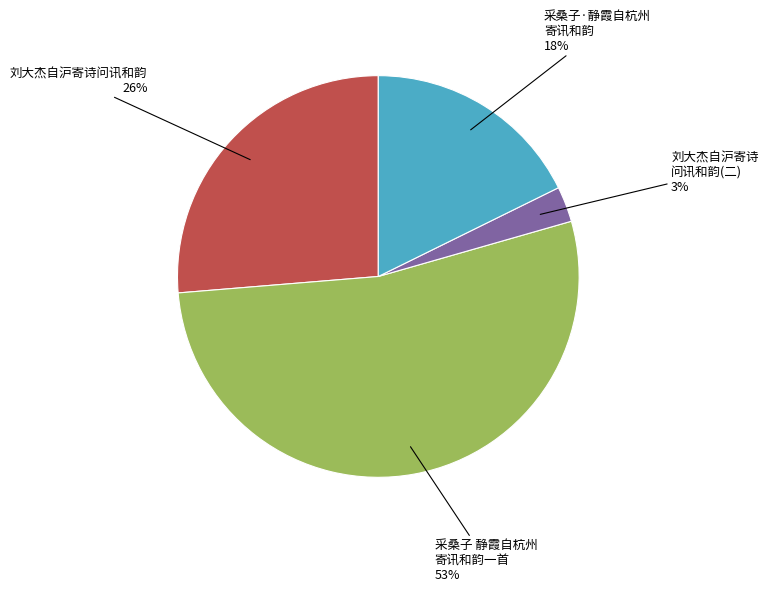

How many segments does this pie chart have?

4